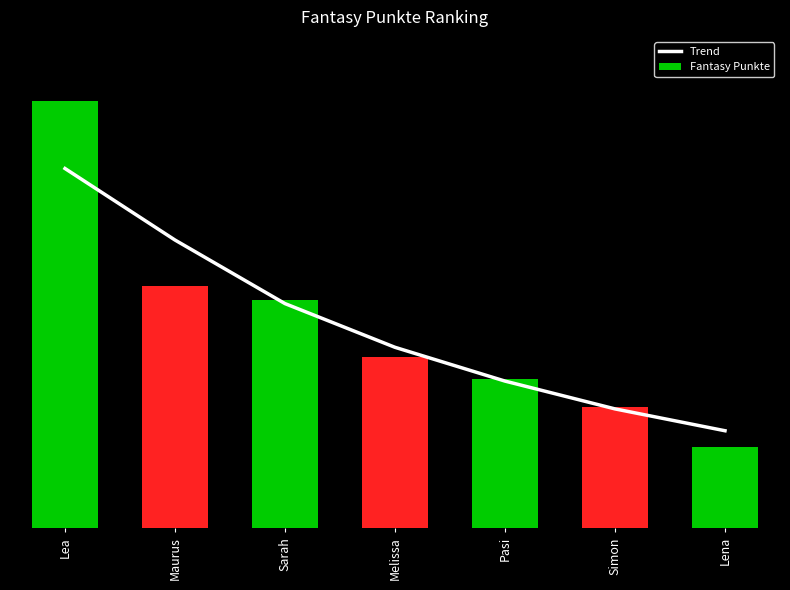

Which label corresponds to the smallest value in the chart?

Lena